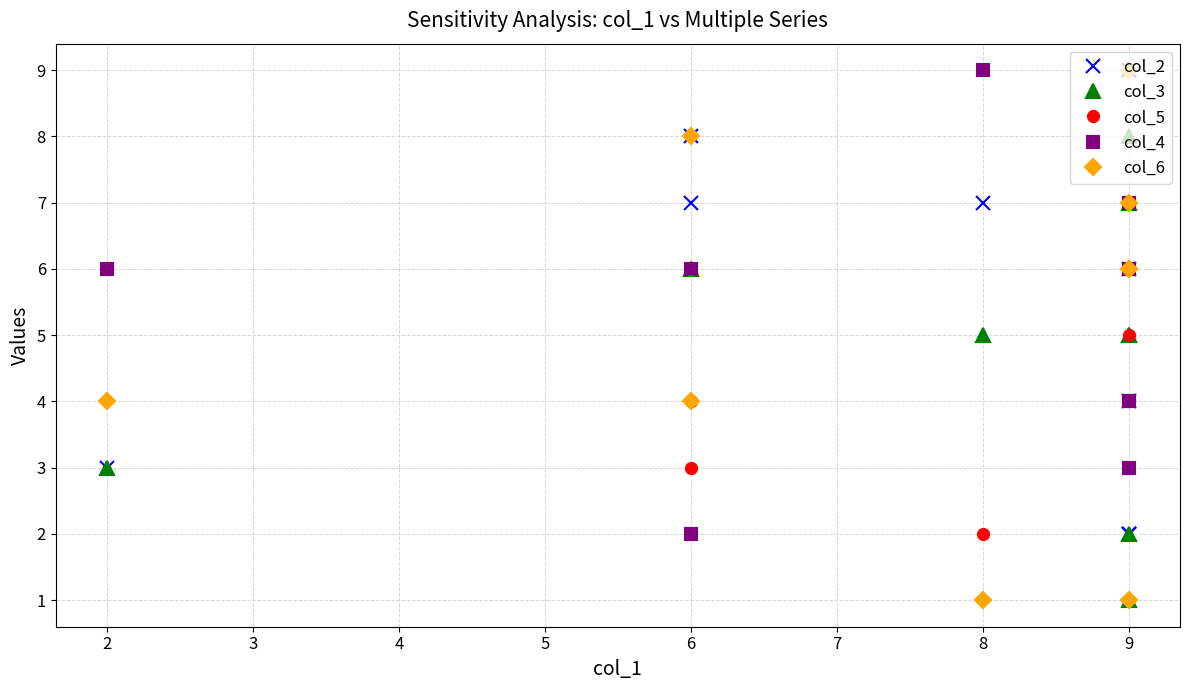

What is the difference between the highest and lowest values at 6?

5